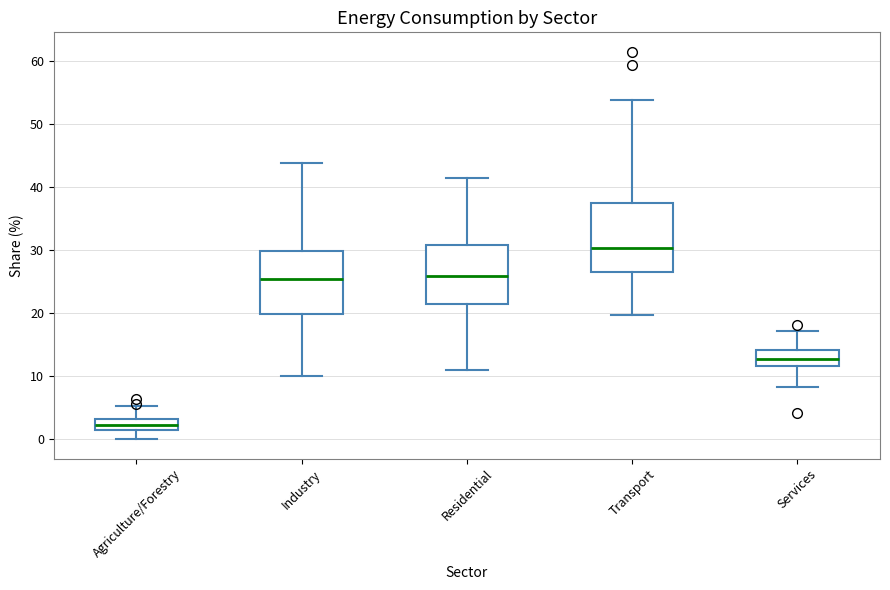

Which box has the lowest median line?

Agriculture/Forestry